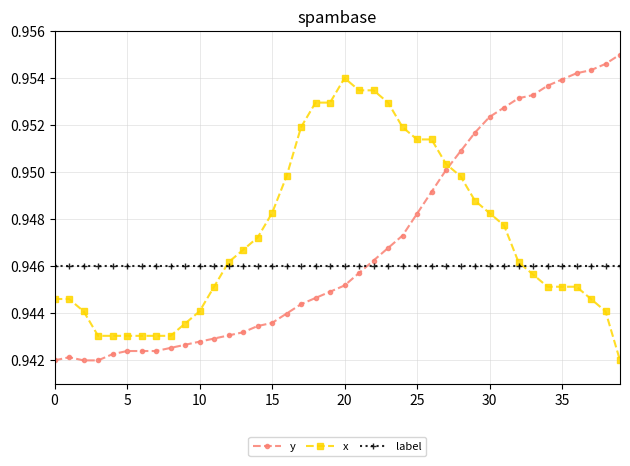

Does the chart have visible grid lines?

Yes